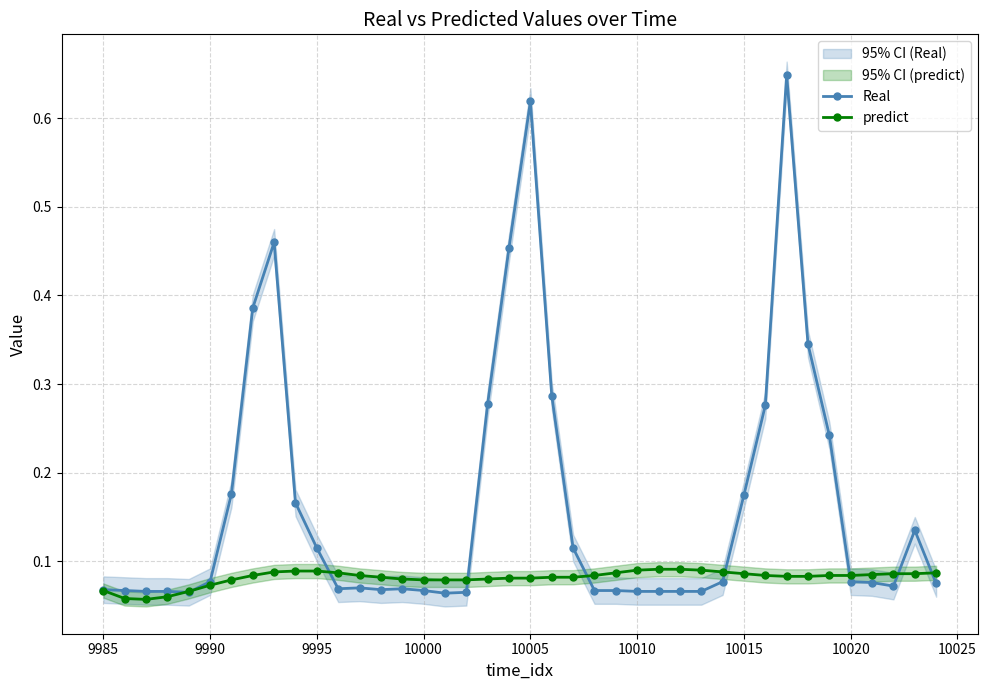

In Real, how many points are higher than both neighbors (excluding endpoints)?

6